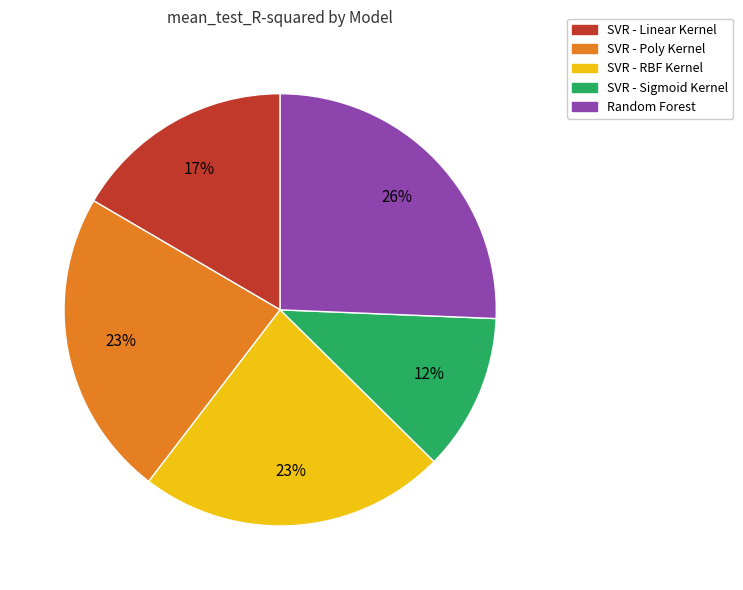

Which has a higher value, Random Forest or SVR - Sigmoid Kernel?

Random Forest